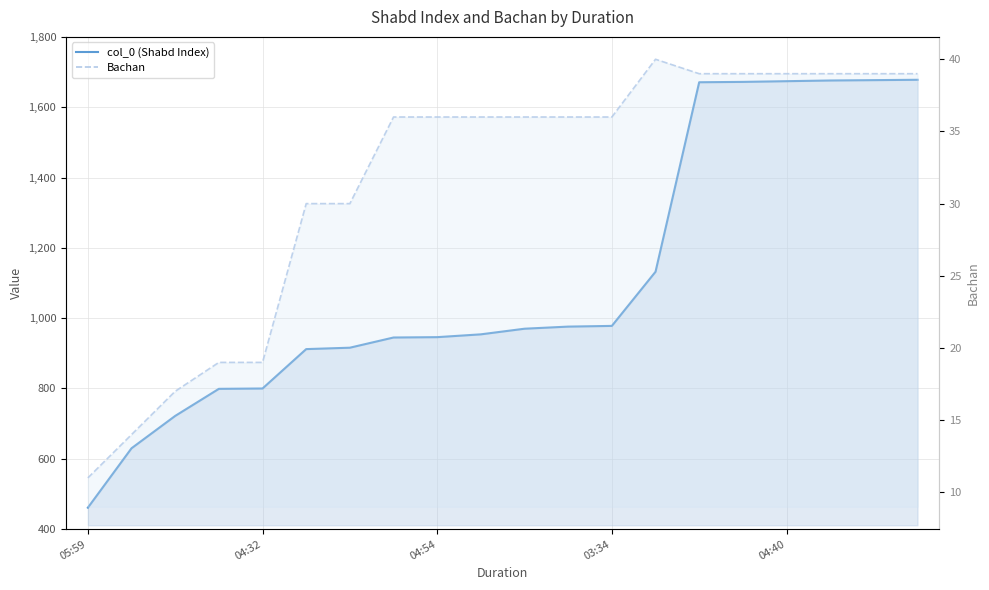

What is the label of the 4th point from the left?

03:34